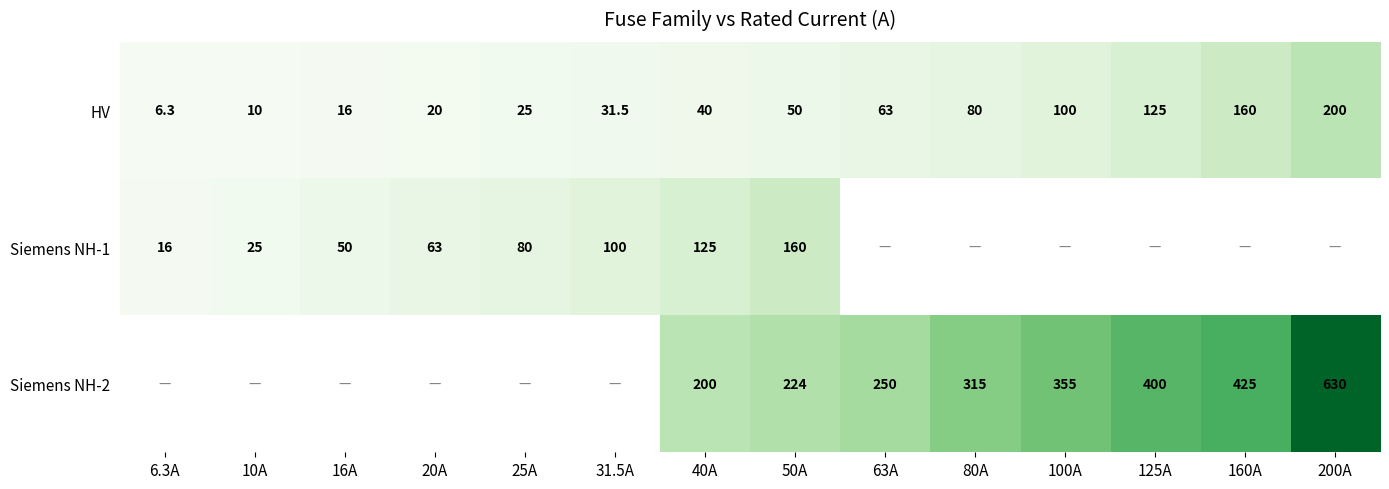

At which category is the sum across all series the highest?

50A